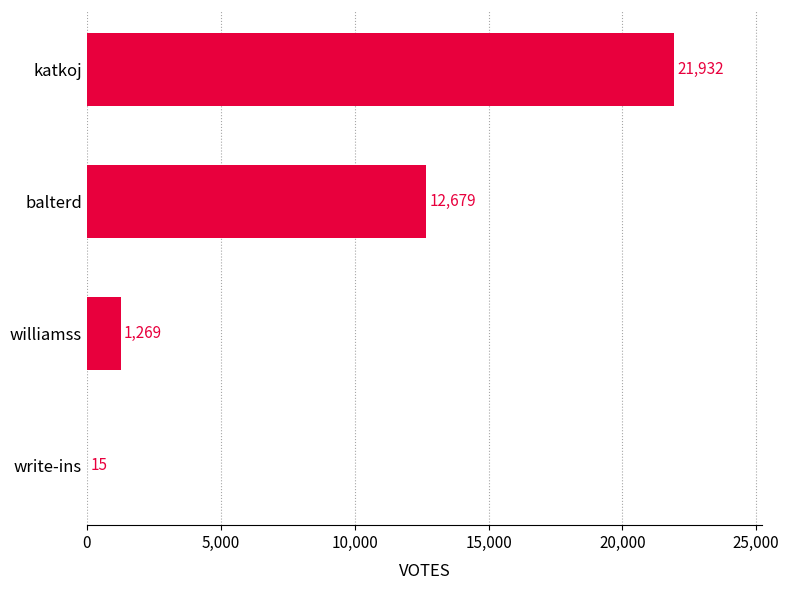

Are the bars horizontal?

Yes